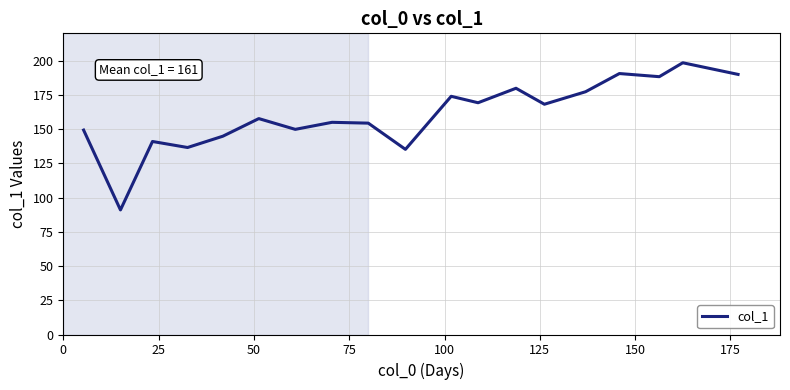

What is the minimum value shown in the chart?

91.0